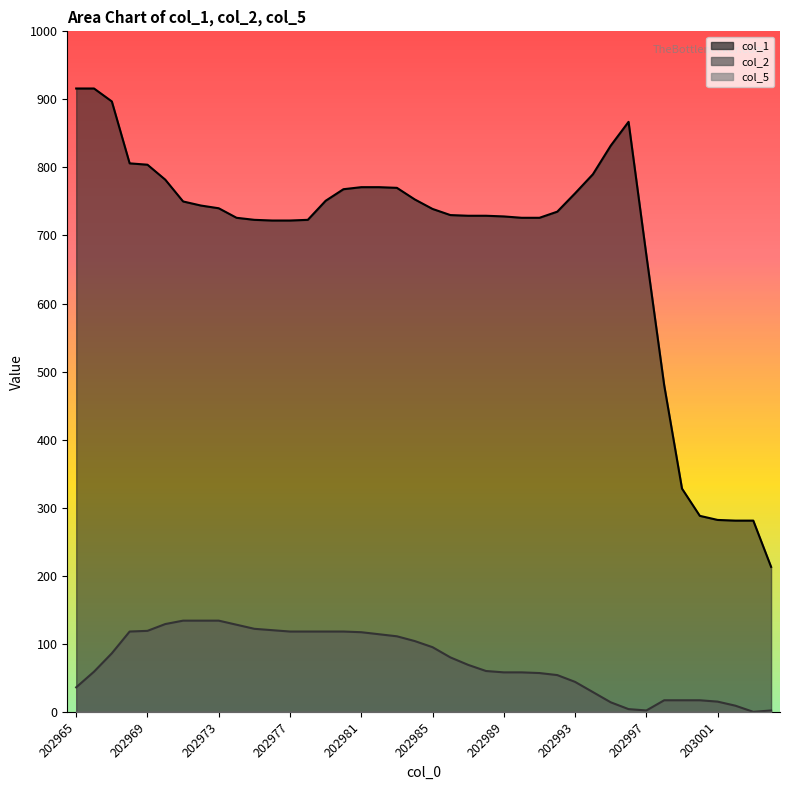

Which series has the largest range (max minus min)?

col_1